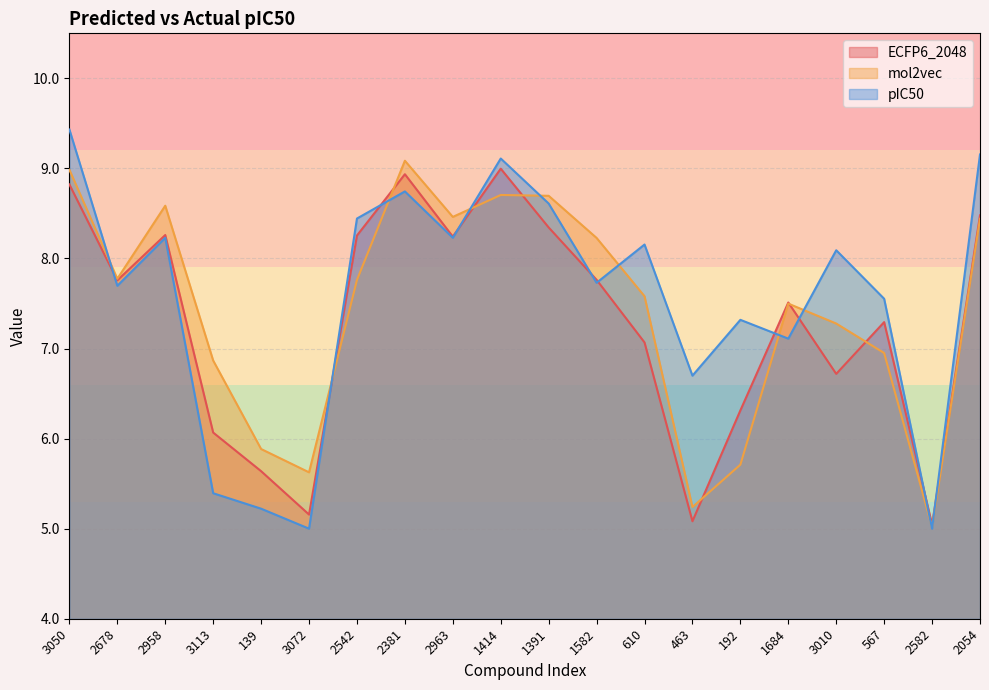

What is the difference between the ECFP6_2048 values at 567 and 139?

1.7